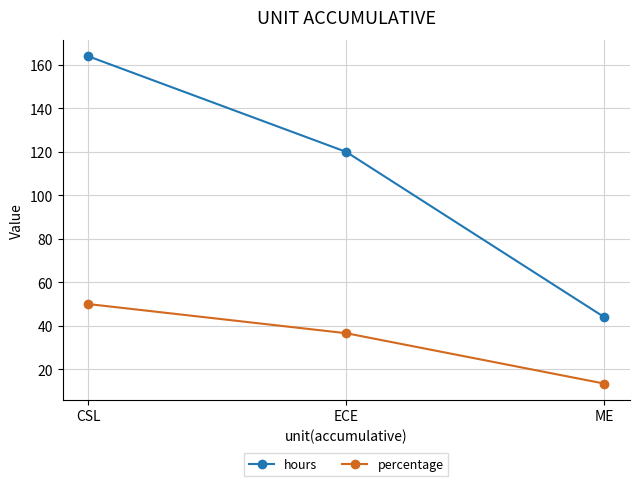

Where is percentage nearest to the value 31?

ECE